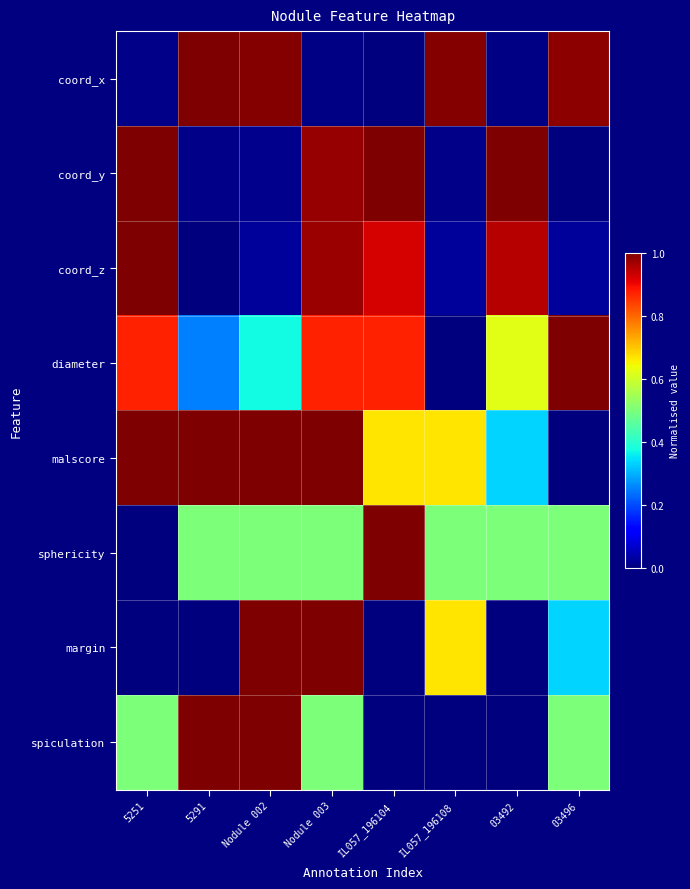

At which category does the chart reach its peak across all series?

5291